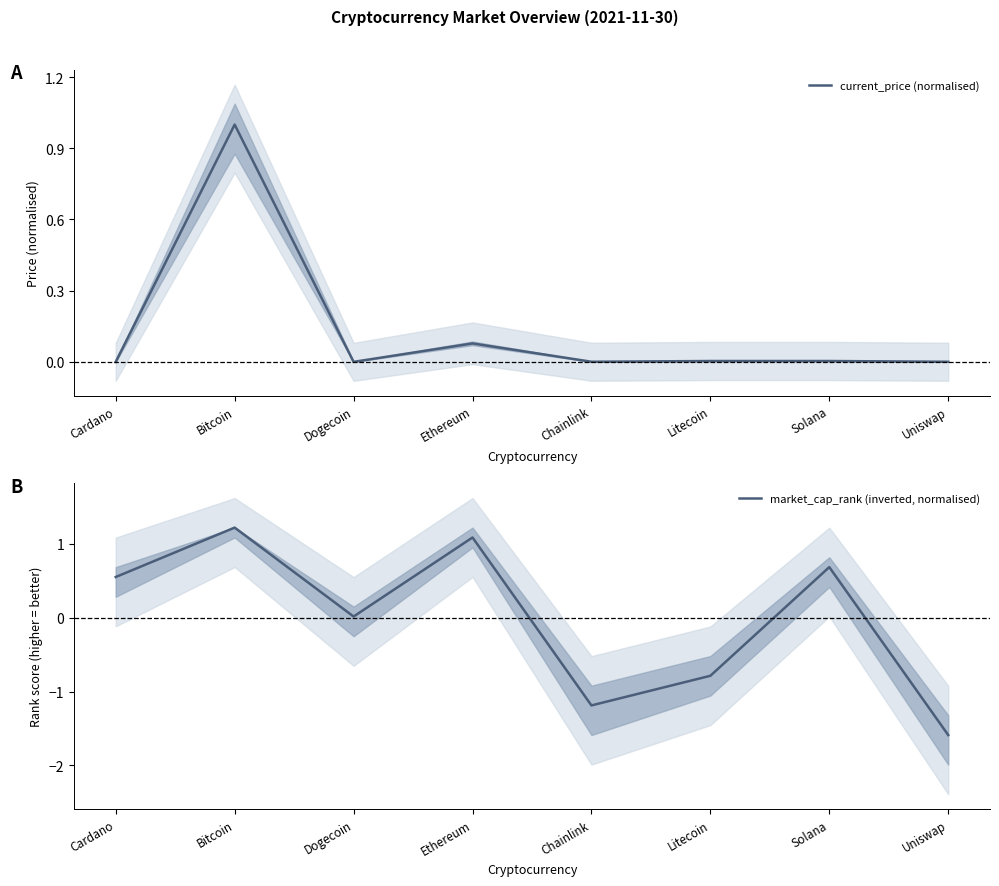

Reading right to left, list all the values displayed in this chart.

current_price (normalised): 0.0	0.0	0.0	0.0	0.1	0.0	1.0	0.0
market_cap_rank (inverted, normalised): -1.6	0.7	-0.8	-1.2	1.1	0.0	1.2	0.6